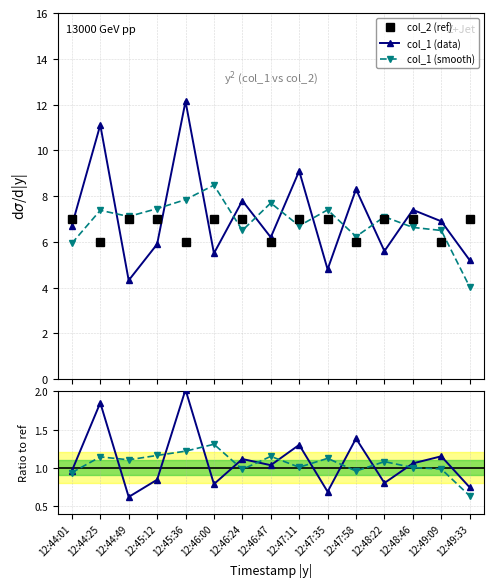

At how many categories does at least one series exceed 2?

15